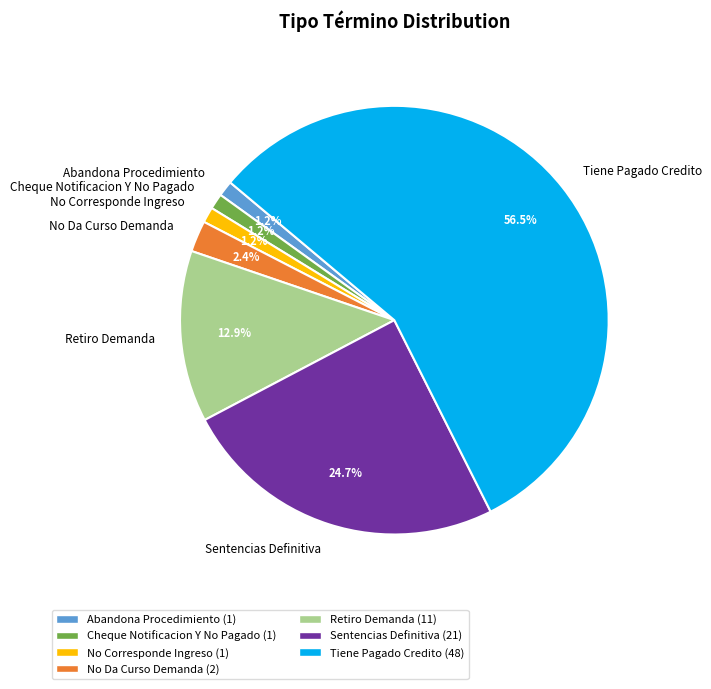

Which has a higher value, Sentencias Definitiva or Cheque Notificacion Y No Pagado?

Sentencias Definitiva